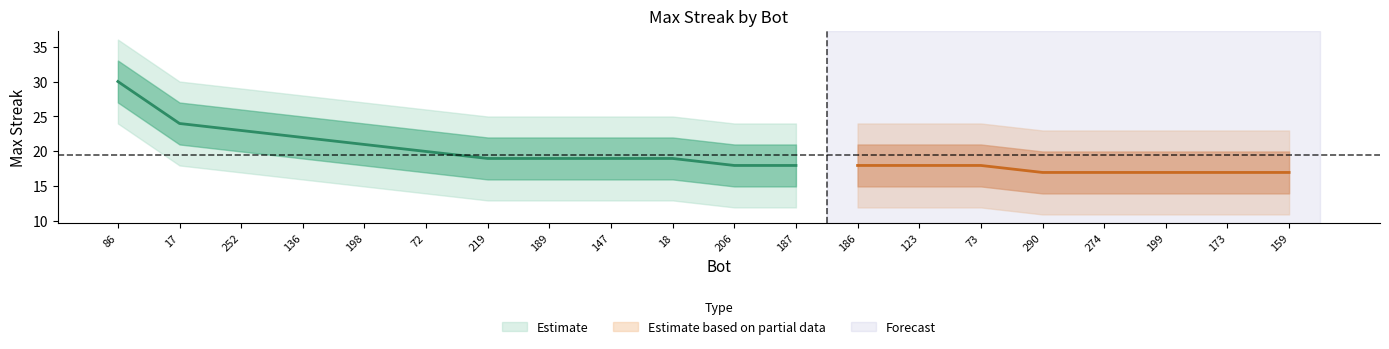

What is the minimum value for outer_upper?

23